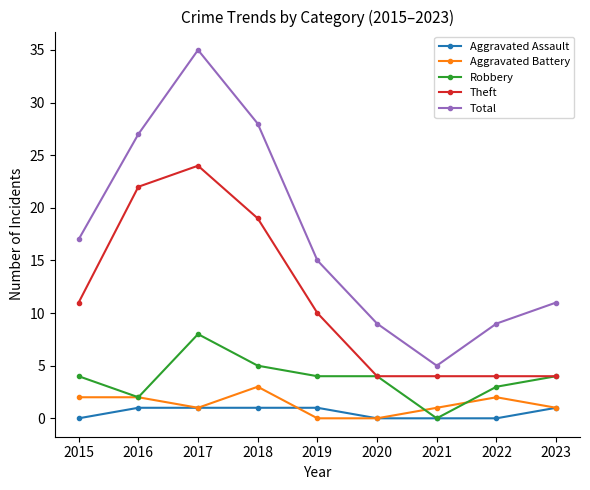

True or false: Aggravated Assault and Theft cross at least once.

False